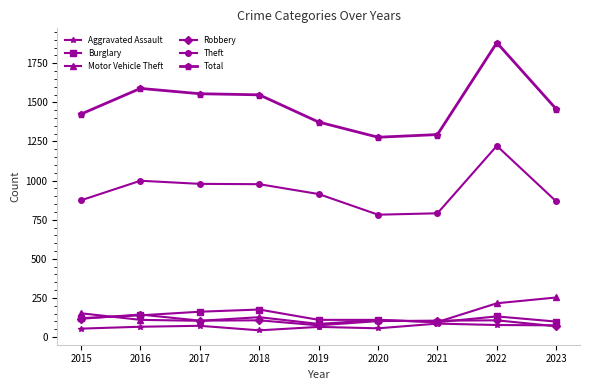

What value does the Robbery series have at 2023, to the nearest 10?

70